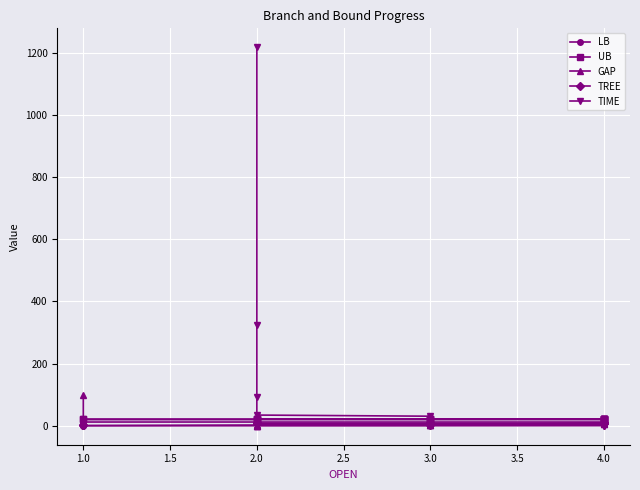

What are all the series names shown in the legend?

LB, UB, GAP, TREE, TIME